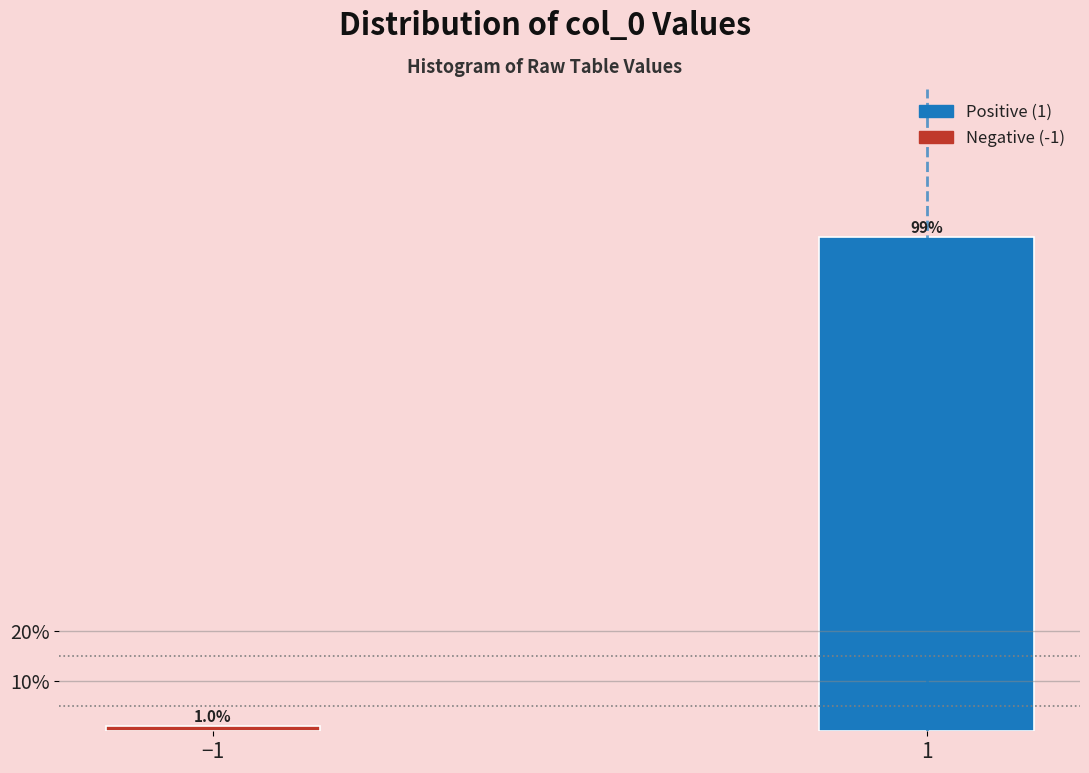

Reading left to right, transcribe all the data shown in this chart.

−1=1.0	1=99.0